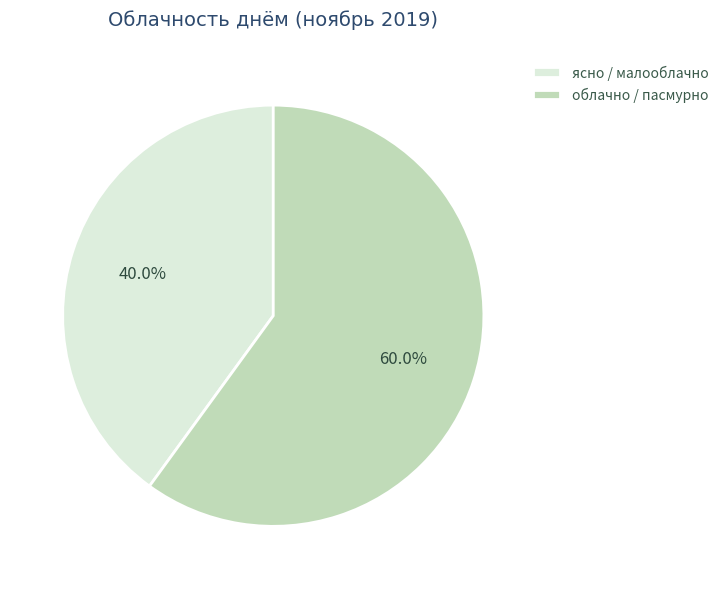

What percentage is NOT represented by ясно / малооблачно?

60.0%